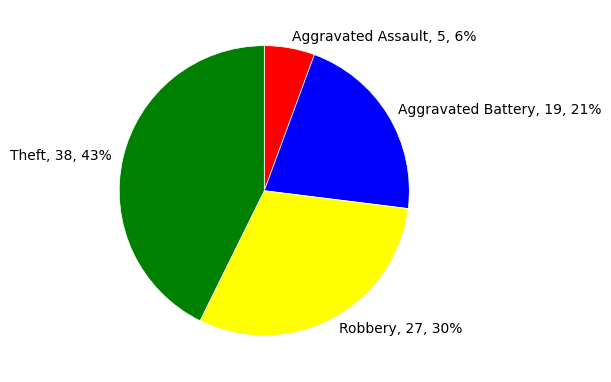

Is there any slice that represents more than half of the pie?

No